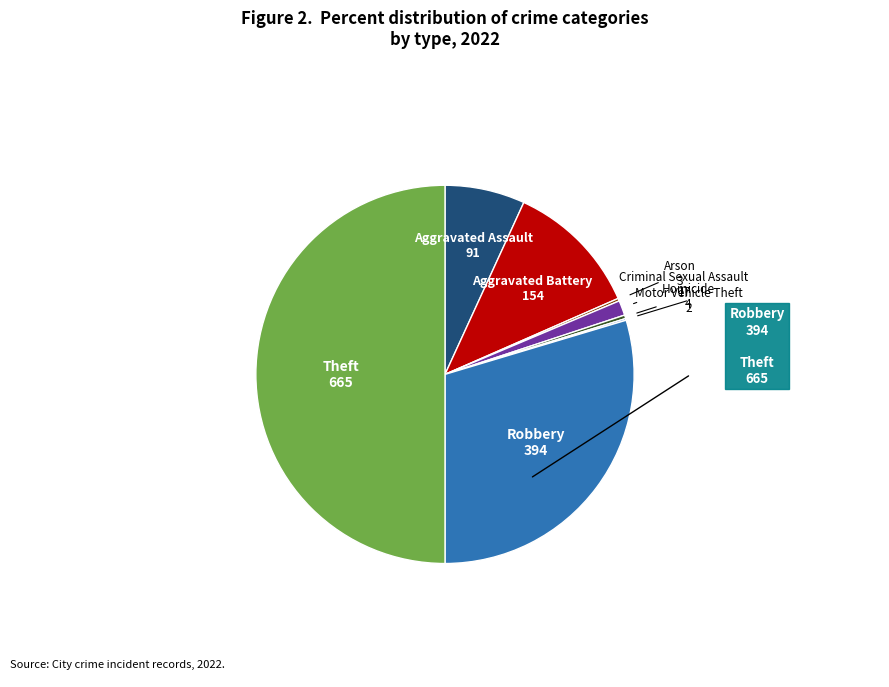

To the nearest percent, what is the average slice percentage?

12%